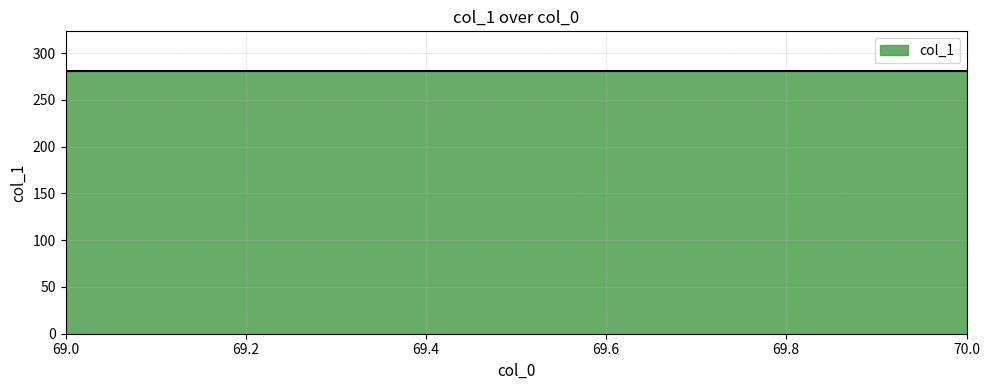

Which label corresponds to the largest value in the chart?

69